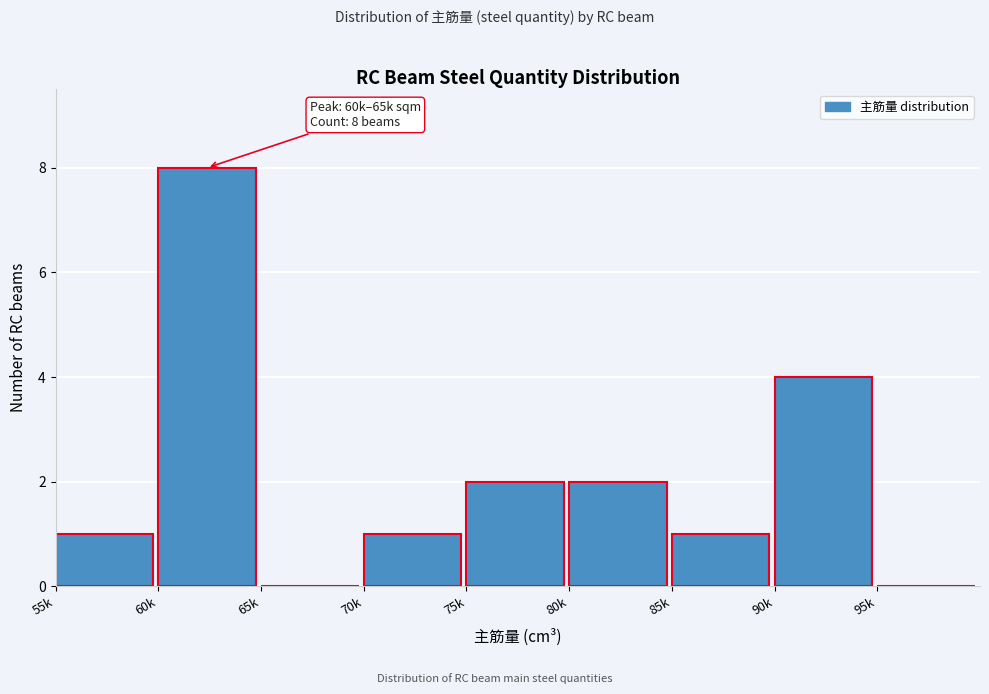

Reading right to left, list all the values displayed in this chart.

95k=0	90k=4	85k=1	80k=2	75k=2	70k=1	65k=0	60k=8	55k=1